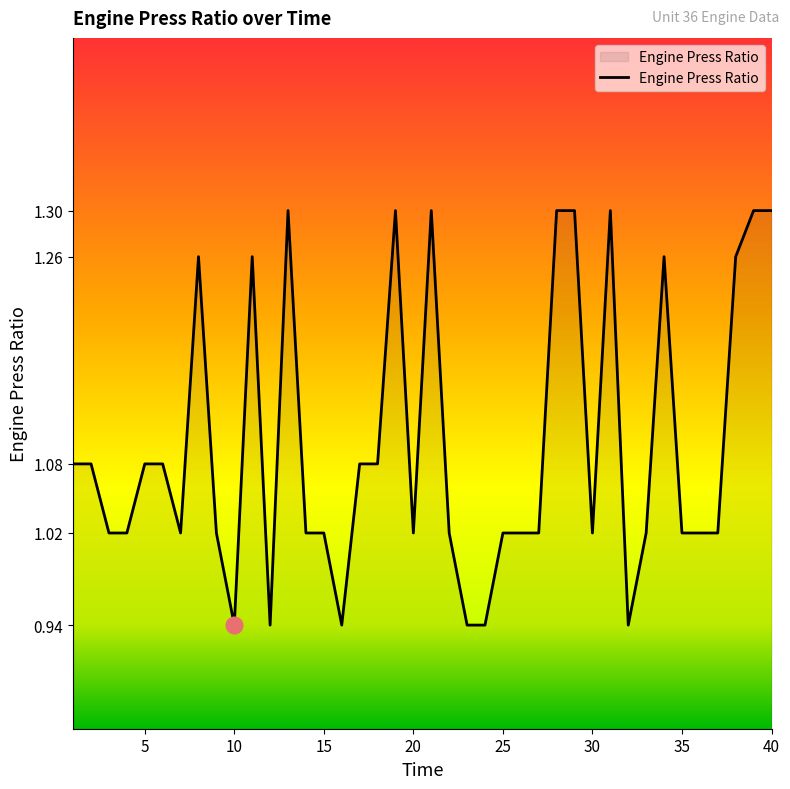

How many lines are shown in the chart?

1